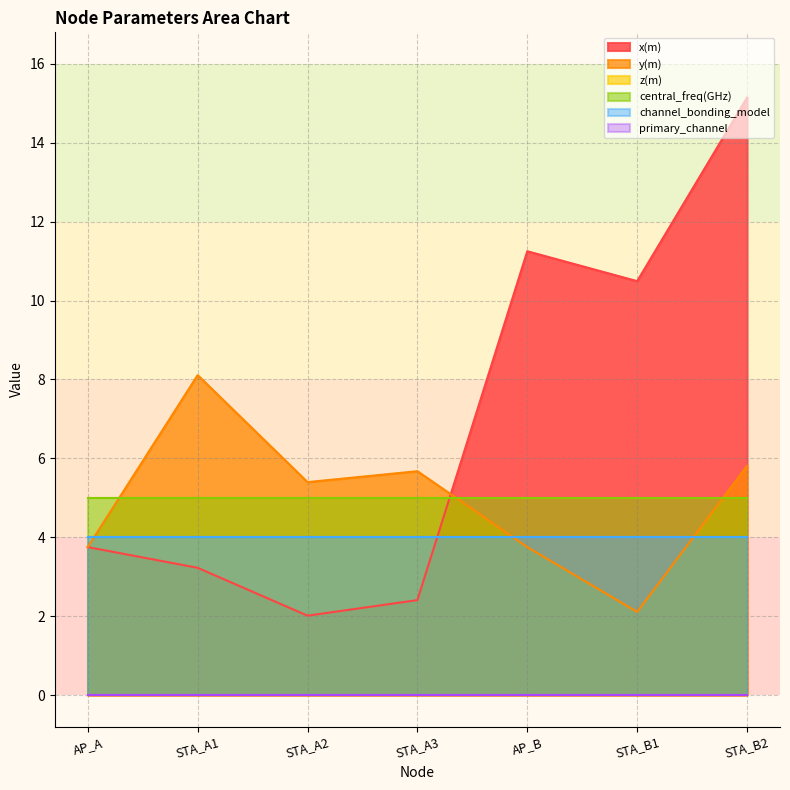

Reading left to right, extract all data points from this chart.

x(m): AP_A=3.8	STA_A1=3.2	STA_A2=2.0	STA_A3=2.4	AP_B=11.2	STA_B1=10.5	STA_B2=15.1
y(m): AP_A=3.8	STA_A1=8.1	STA_A2=5.4	STA_A3=5.7	AP_B=3.8	STA_B1=2.1	STA_B2=5.8
z(m): AP_A=0.0	STA_A1=0.0	STA_A2=0.0	STA_A3=0.0	AP_B=0.0	STA_B1=0.0	STA_B2=0.0
central_freq(GHz): AP_A=5.0	STA_A1=5.0	STA_A2=5.0	STA_A3=5.0	AP_B=5.0	STA_B1=5.0	STA_B2=5.0
channel_bonding_model: AP_A=4.0	STA_A1=4.0	STA_A2=4.0	STA_A3=4.0	AP_B=4.0	STA_B1=4.0	STA_B2=4.0
primary_channel: AP_A=0.0	STA_A1=0.0	STA_A2=0.0	STA_A3=0.0	AP_B=0.0	STA_B1=0.0	STA_B2=0.0